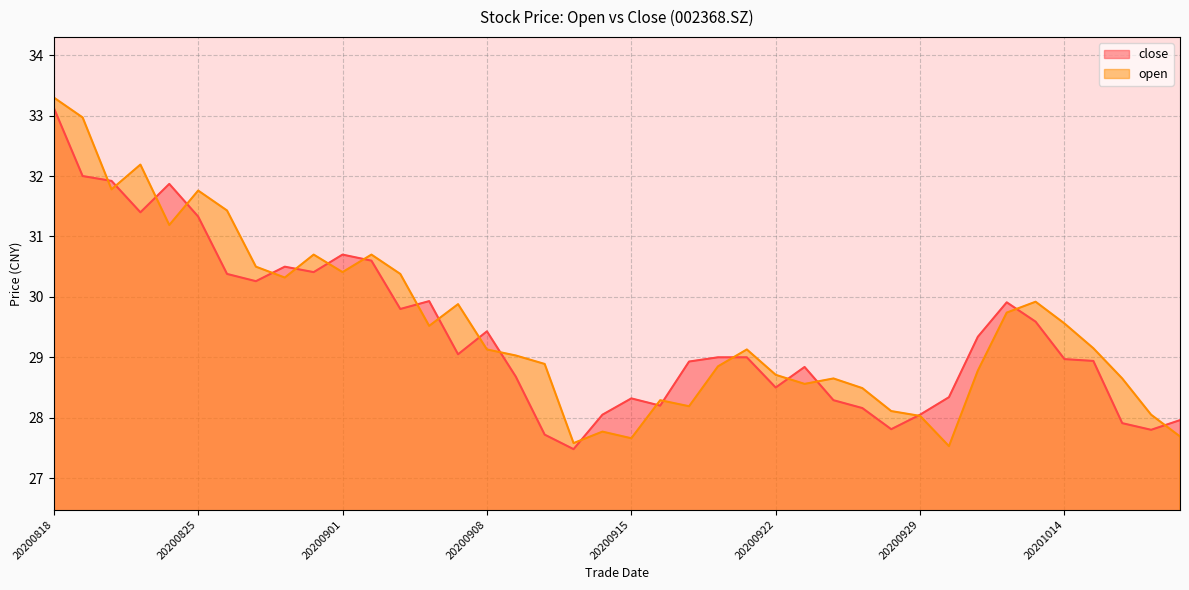

Rank the series at 20201016 from highest to lowest value.

open, close